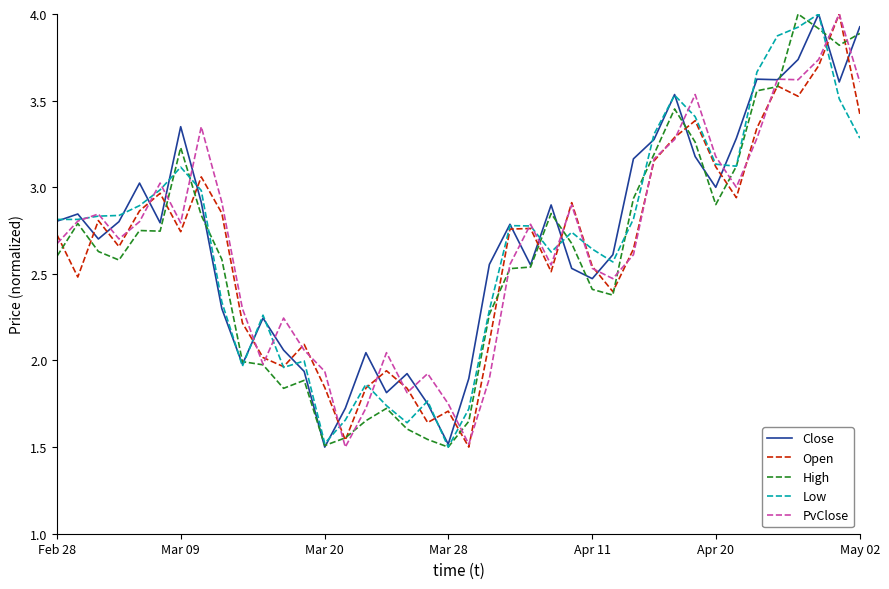

What is the highest value of the Open series?

4.0